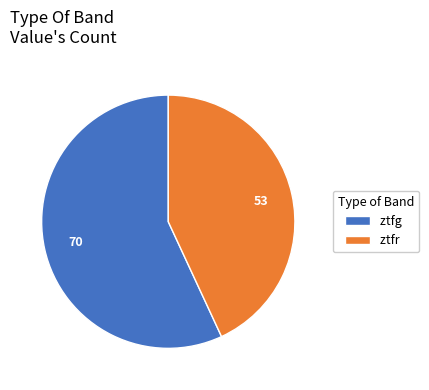

Is it true that ztfg is 57% of the pie?

True